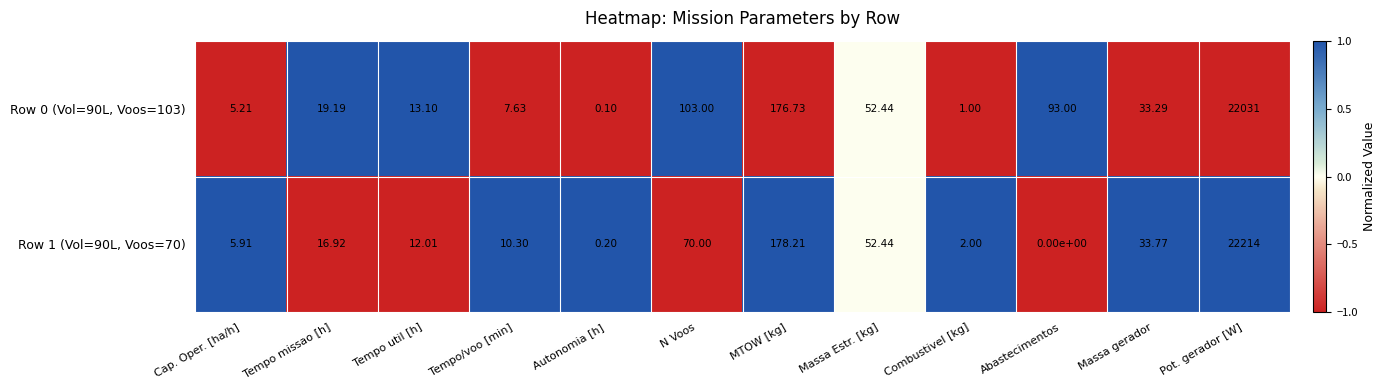

At which category is the sum across all series the highest?

Pot. gerador [W]